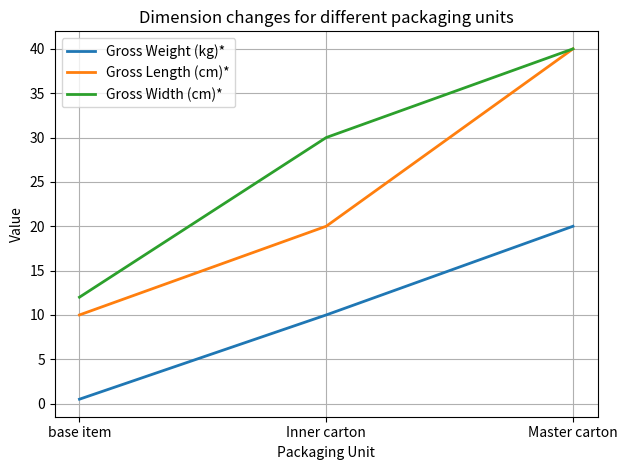

At which category is the sum across all series the highest?

Master carton